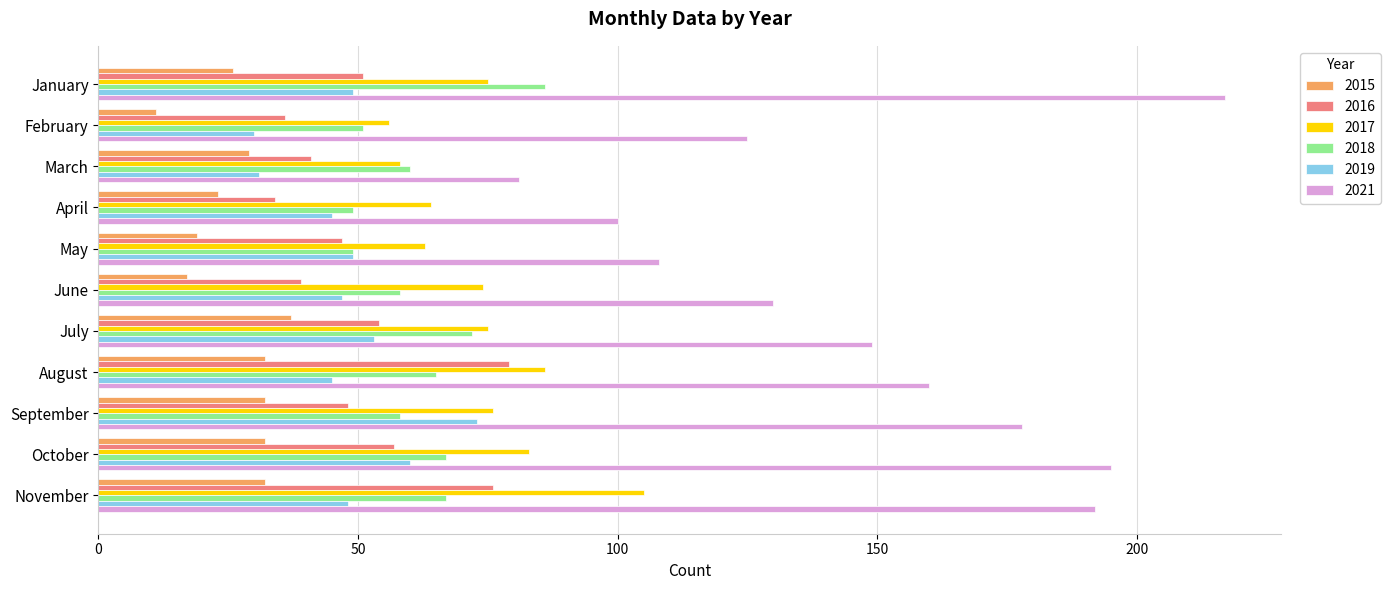

What is the difference between the highest and lowest values at March?

52